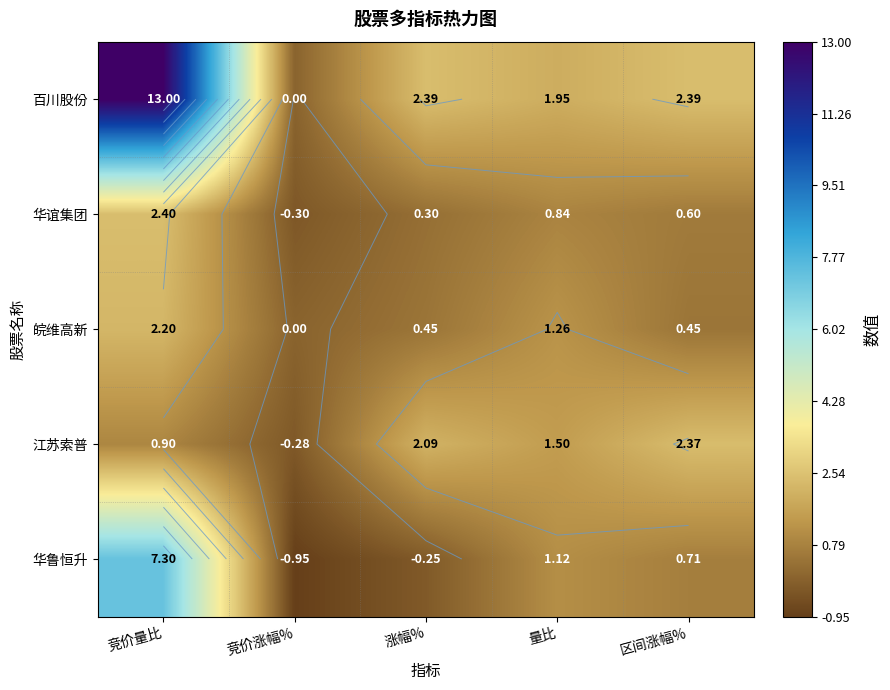

The 华谊集团 series shows 0.6 at 区间涨幅%. True or false?

True